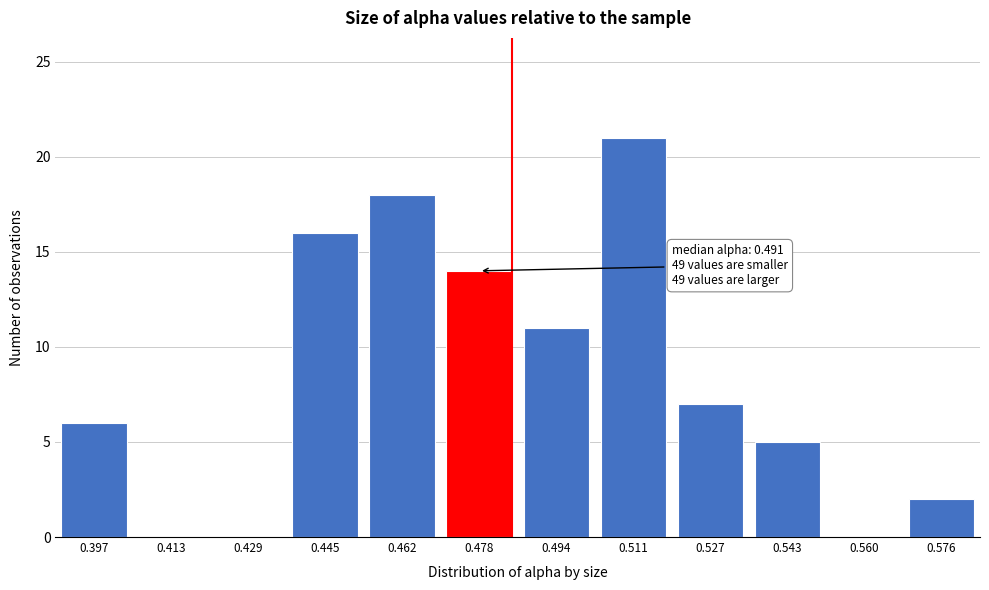

Reading left to right, extract all data points from this chart.

0.397=6	0.413=0	0.429=0	0.445=16	0.462=18	0.478=14	0.494=11	0.511=21	0.527=7	0.543=5	0.560=0	0.576=2